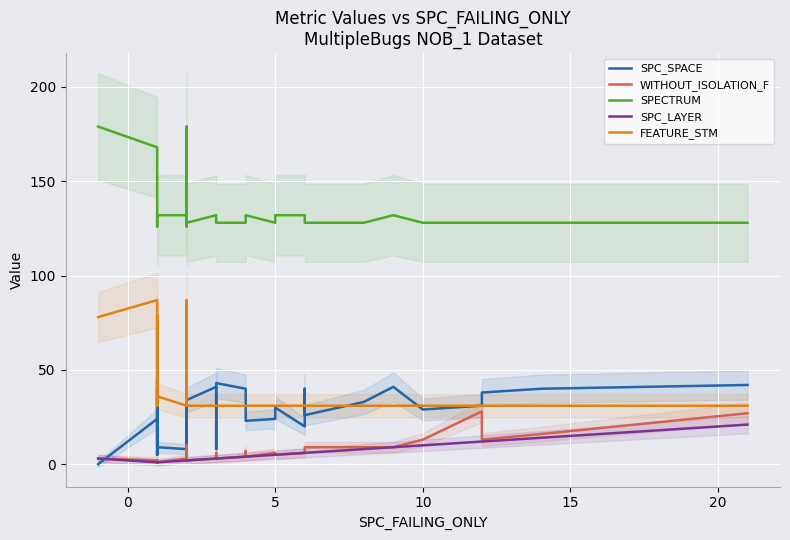

Reading right to left, extract all data points from this chart.

SPC_SPACE: 42	40	38	31	29	41	33	26	28	40	20	30	24	23	27	40	43	8	9	41	34	9	41	37	42	40	21	21	4	8	9	41	19	5	7	5	19	44	24	0
WITHOUT_ISOLATION_F: 27	16	13	28	13	9	9	9	6	6	6	5	6	4	7	4	3	3	6	3	2	2	2	10	2	2	10	3	3	3	1	1	1	2	1	2	1	1	2	3
SPECTRUM: 128	128	128	128	128	132	128	128	128	128	132	132	128	132	128	128	128	132	132	132	128	126	132	132	132	128	128	168	179	132	132	132	132	126	128	128	132	168	168	179
SPC_LAYER: 21	14	12	12	10	9	8	6	6	6	6	5	5	4	4	4	3	3	3	3	2	2	2	2	2	2	2	2	2	2	1	1	1	1	1	1	1	1	1	3
FEATURE_STM: 31	31	31	31	31	31	31	31	31	31	31	31	31	31	31	31	31	31	31	31	31	51	31	31	31	31	31	87	78	31	36	31	31	51	79	79	31	87	87	78